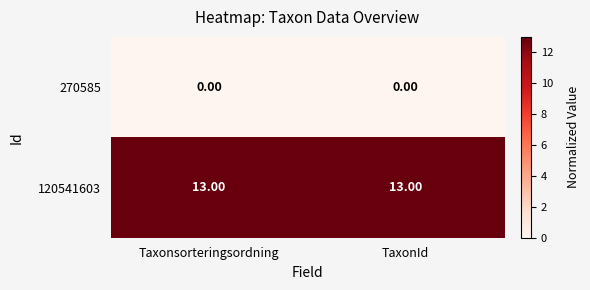

What is the sum of the 120541603 values at Taxonsorteringsordning and TaxonId?

26